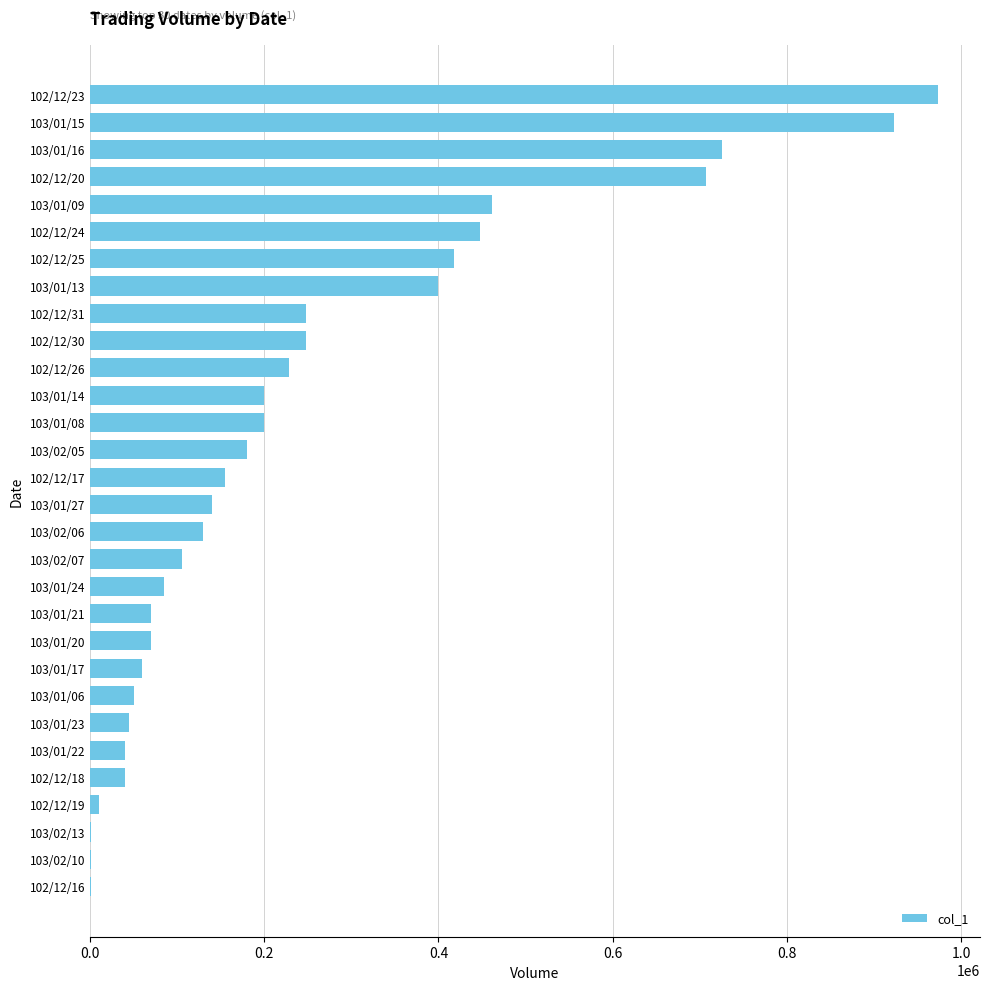

The value at 103/02/07 is 70195. True or false?

False